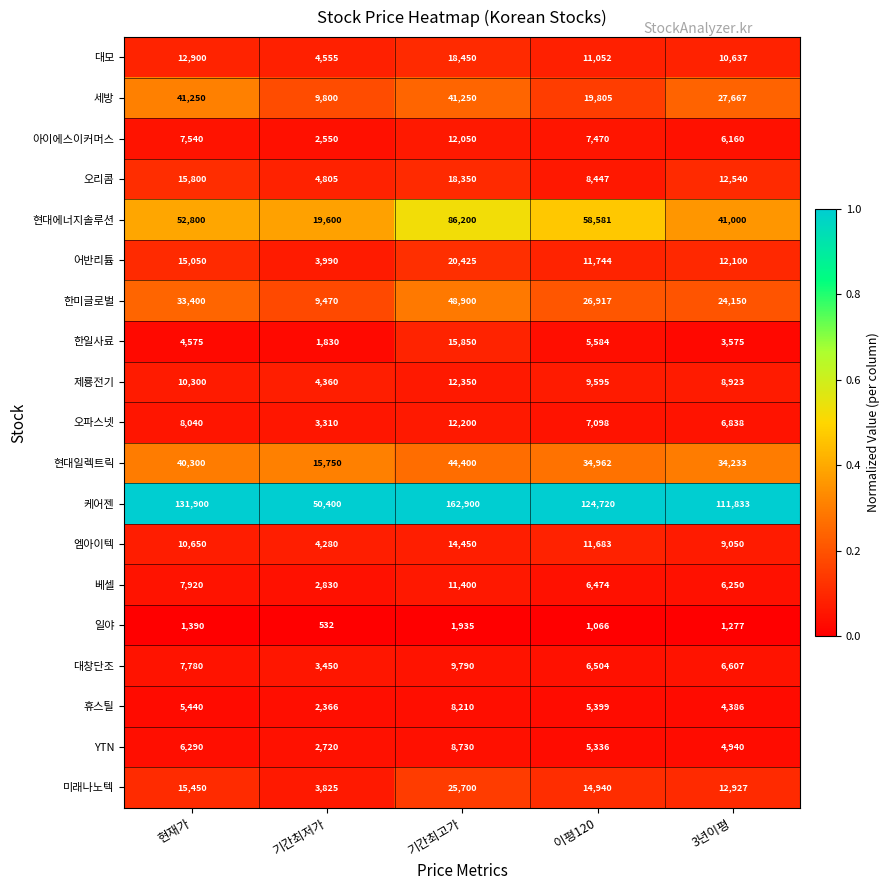

At 이평120, list the series in order from largest to smallest.

케어젠, 현대에너지솔루션, 현대일렉트릭, 한미글로벌, 세방, 미래나노텍, 어반리튬, 엠아이텍, 대모, 제룡전기, 오리콤, 아이에스이커머스, 오파스넷, 대창단조, 베셀, 한일사료, 휴스틸, YTN, 일야